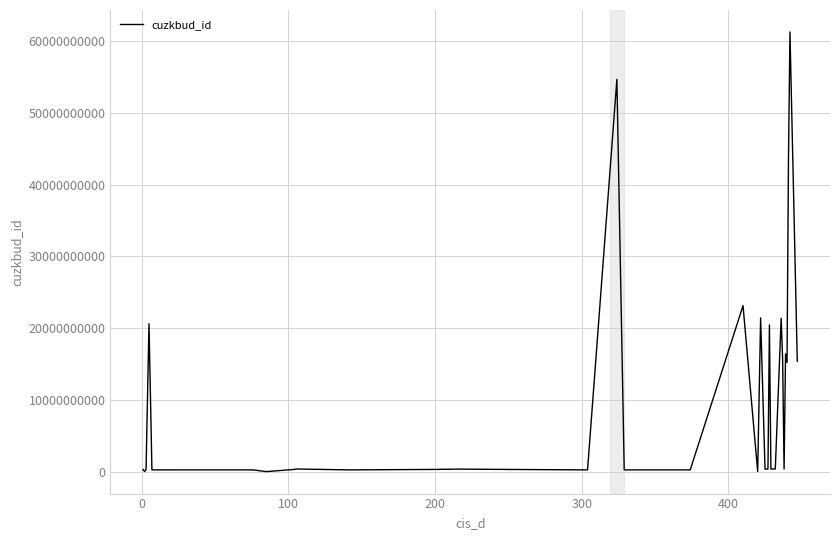

How many interior local valleys (lower than both neighbors) does the data have?

13